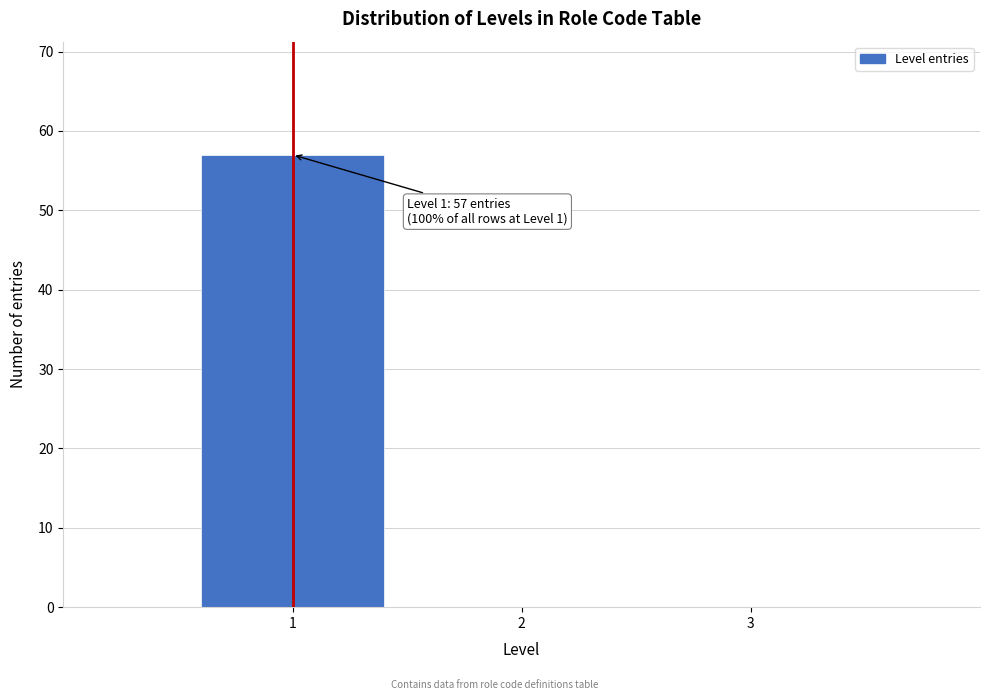

Reading right to left, extract all data points from this chart.

2=0	1=57